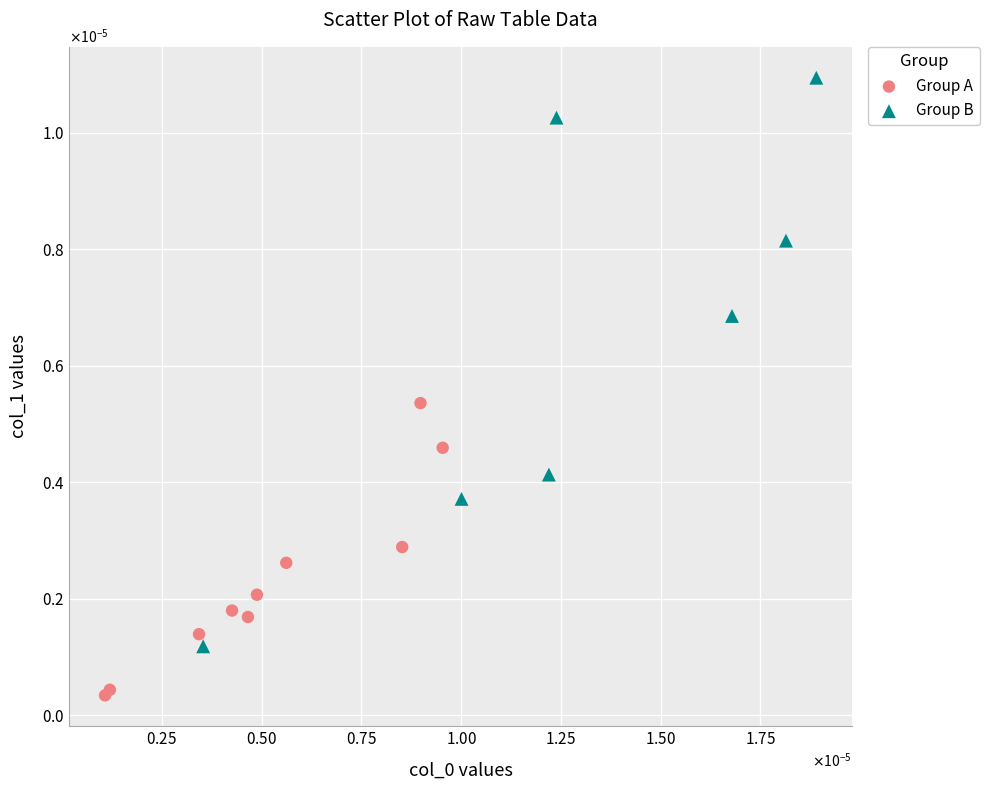

Which series has the widest spread of Y values?

Group B